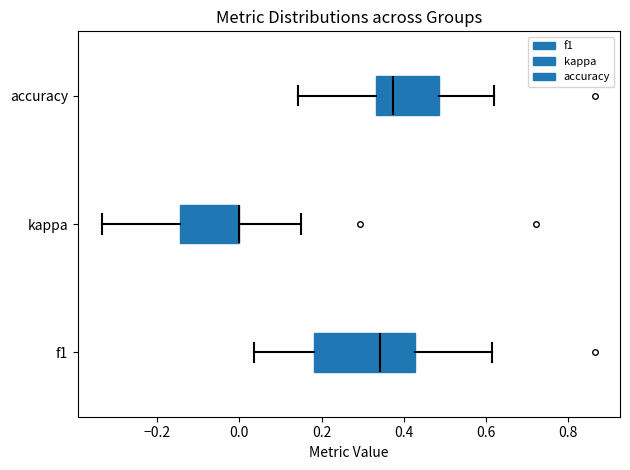

Where does the left whisker of the box for f1 end on the x-axis? The values are not printed on the chart, so give them approximately, as read against the axis.

0.04